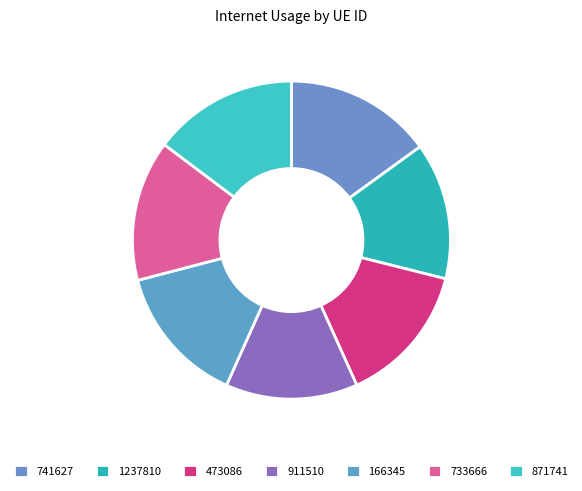

Count the number of slices in the pie.

7